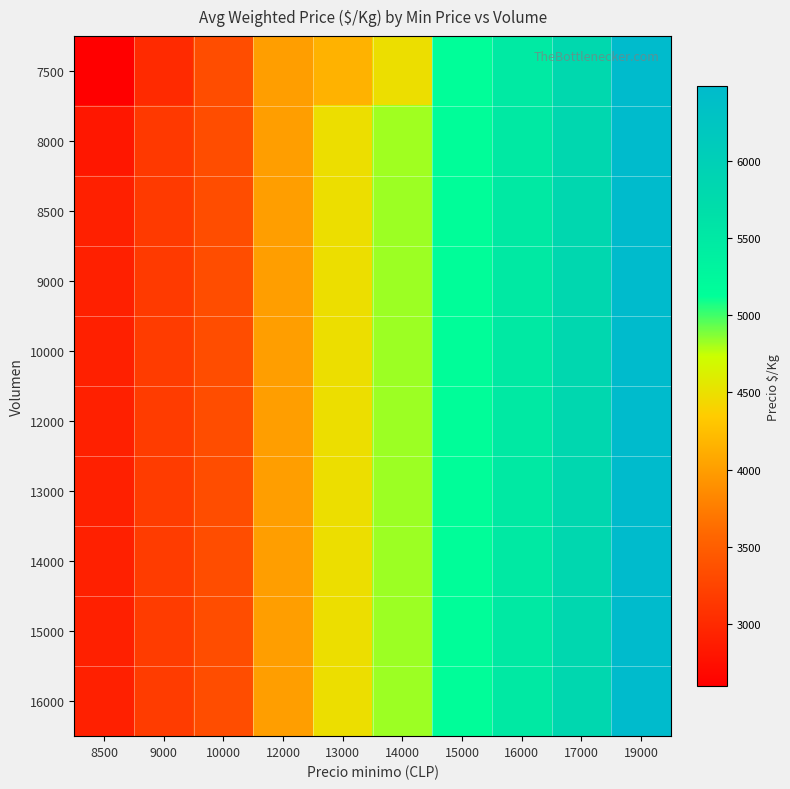

Reading left to right, what are all the values shown in this chart?

7500: 8500=2593	9000=3000	10000=3333	12000=4000	13000=4152	14000=4485	15000=5141	16000=5476	17000=5819	19000=6489
8000: 8500=2814	9000=3147	10000=3333	12000=4000	13000=4486	14000=4816	15000=5156	16000=5488	17000=5822	19000=6489
8500: 8500=2909	9000=3151	10000=3333	12000=4000	13000=4486	14000=4824	15000=5157	16000=5489	17000=5822	19000=6489
9000: 8500=2911	9000=3153	10000=3333	12000=4000	13000=4486	14000=4824	15000=5157	16000=5489	17000=5822	19000=6489
10000: 8500=2912	9000=3172	10000=3333	12000=4000	13000=4486	14000=4824	15000=5157	16000=5489	17000=5822	19000=6489
12000: 8500=2912	9000=3172	10000=3333	12000=4000	13000=4486	14000=4824	15000=5157	16000=5489	17000=5822	19000=6489
13000: 8500=2912	9000=3172	10000=3333	12000=4000	13000=4486	14000=4824	15000=5157	16000=5489	17000=5822	19000=6489
14000: 8500=2912	9000=3172	10000=3333	12000=4000	13000=4486	14000=4824	15000=5157	16000=5489	17000=5822	19000=6489
15000: 8500=2912	9000=3172	10000=3333	12000=4000	13000=4486	14000=4824	15000=5157	16000=5489	17000=5822	19000=6489
16000: 8500=2912	9000=3172	10000=3333	12000=4000	13000=4486	14000=4824	15000=5157	16000=5489	17000=5822	19000=6489